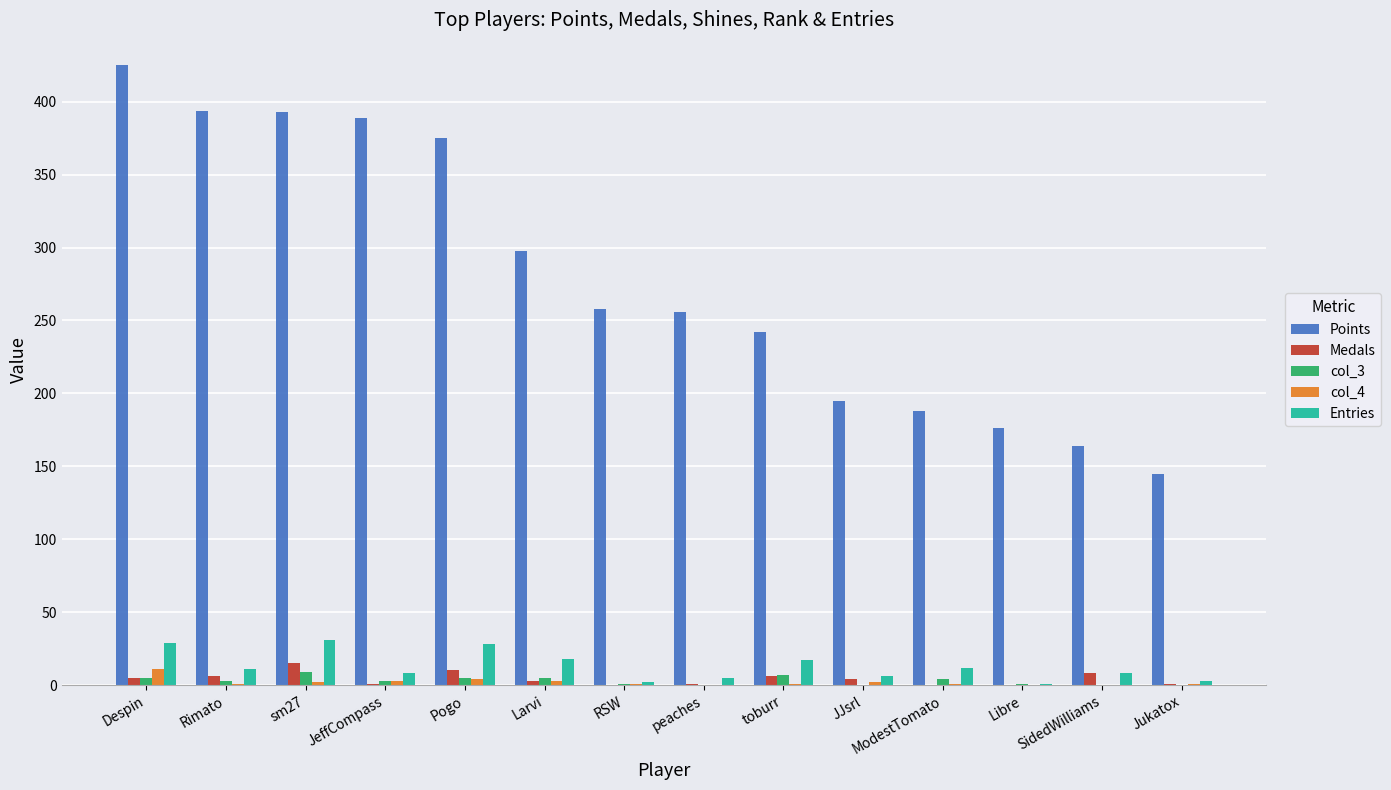

How many categories are shown in the chart?

14